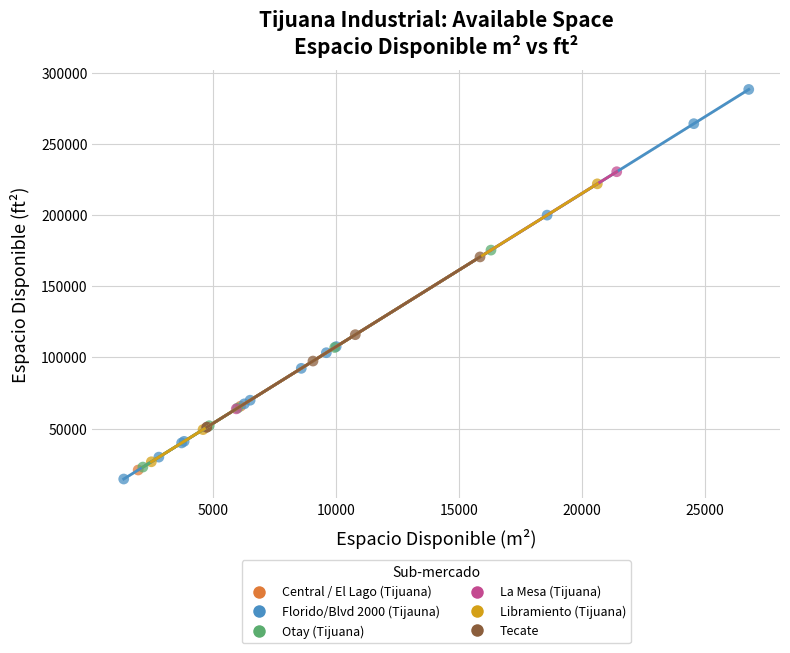

What are all the series names shown in the legend?

Central / El Lago (Tijuana), Florido/Blvd 2000 (Tijauna), Otay (Tijuana), La Mesa (Tijuana), Libramiento (Tijuana), Tecate